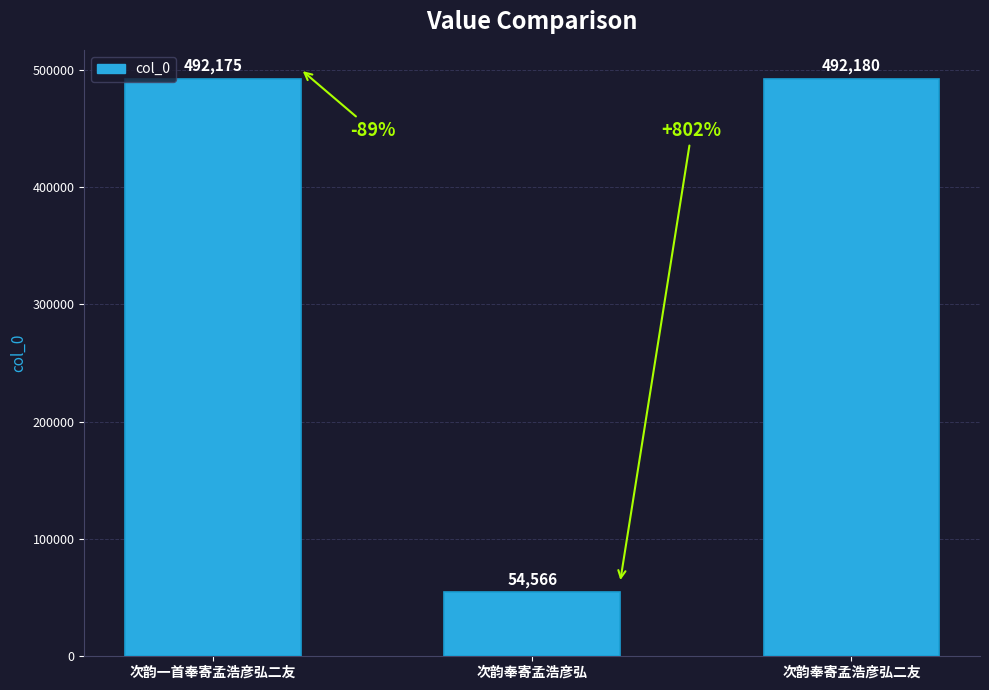

The chart shows a value of 492180 at 次韵奉寄孟浩彦弘二友. True or false?

True